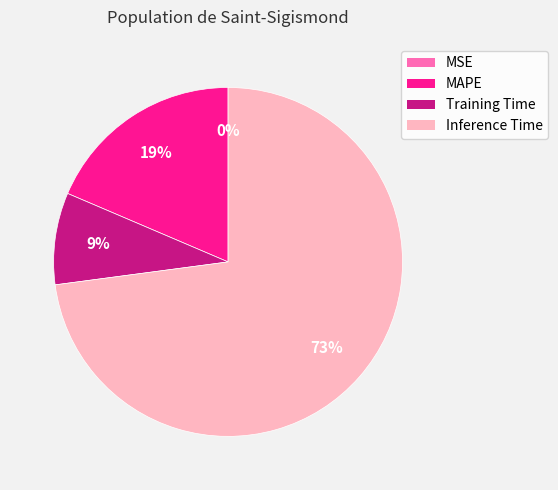

The MAPE slice represents 19% of the pie. True or false?

True